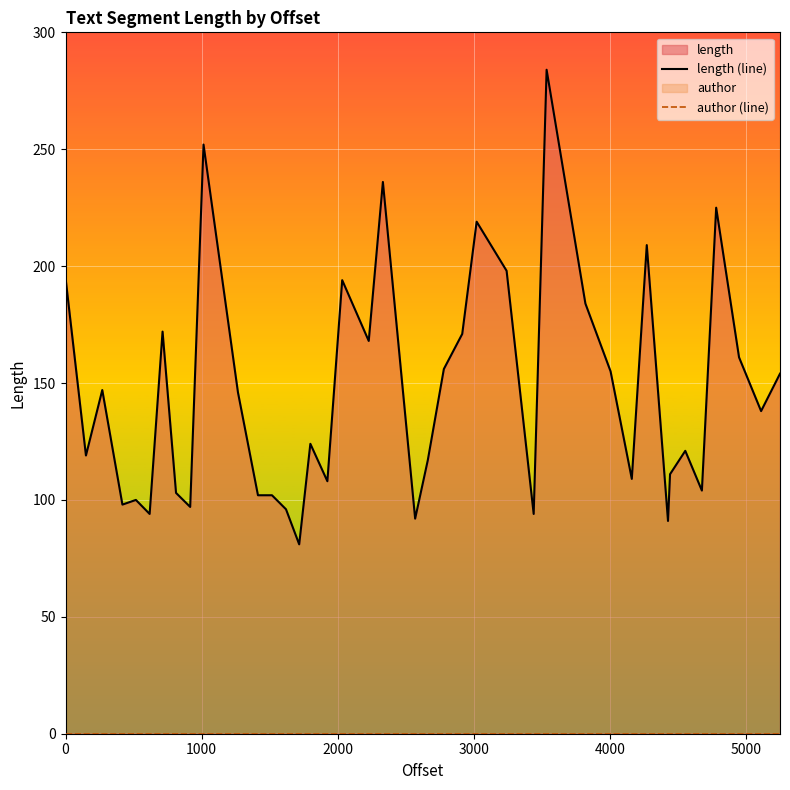

Rank the series by their average value, from highest to lowest.

length (line), author (line)